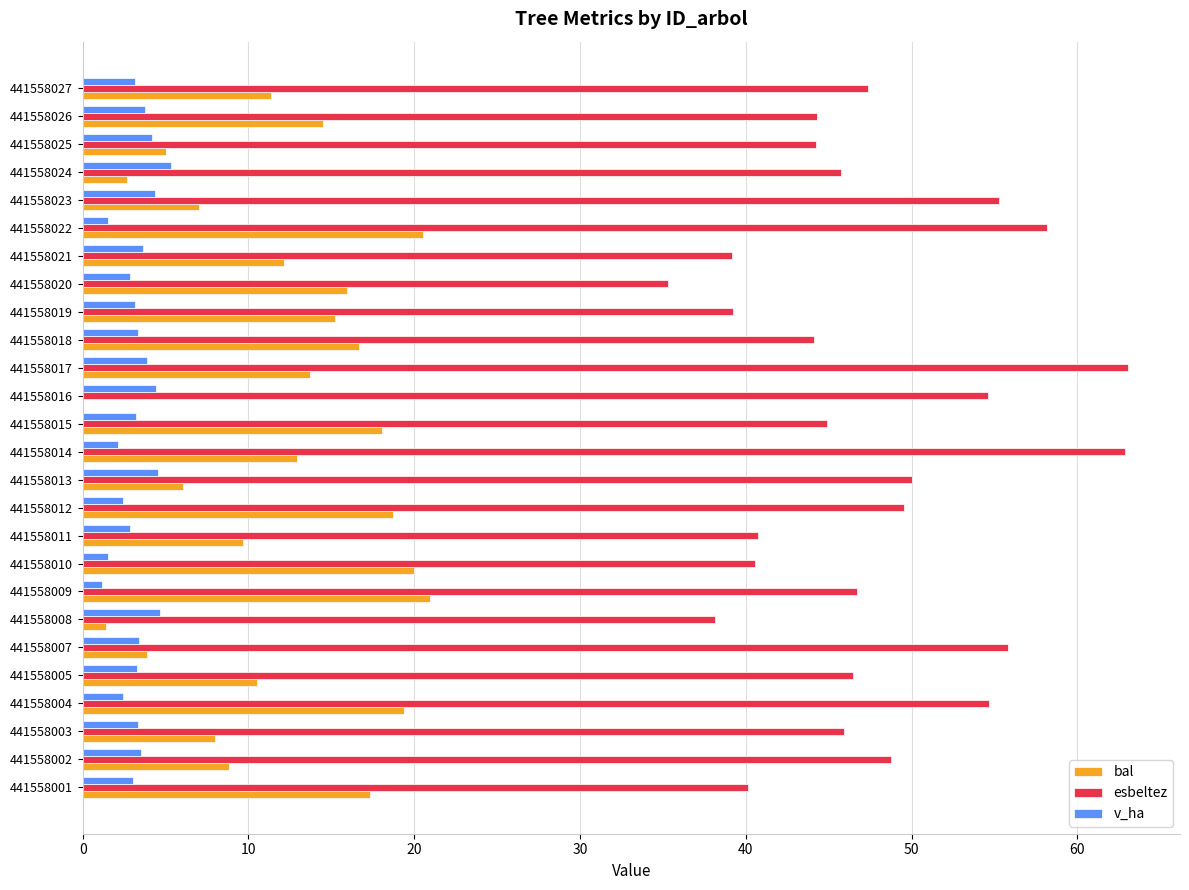

True or false: esbeltez has a value of 48.8 at 441558002.

True